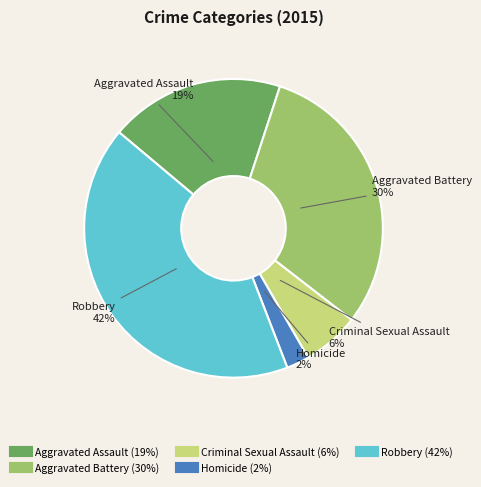

Is the sum of Aggravated Battery and Aggravated Assault greater than half?

No